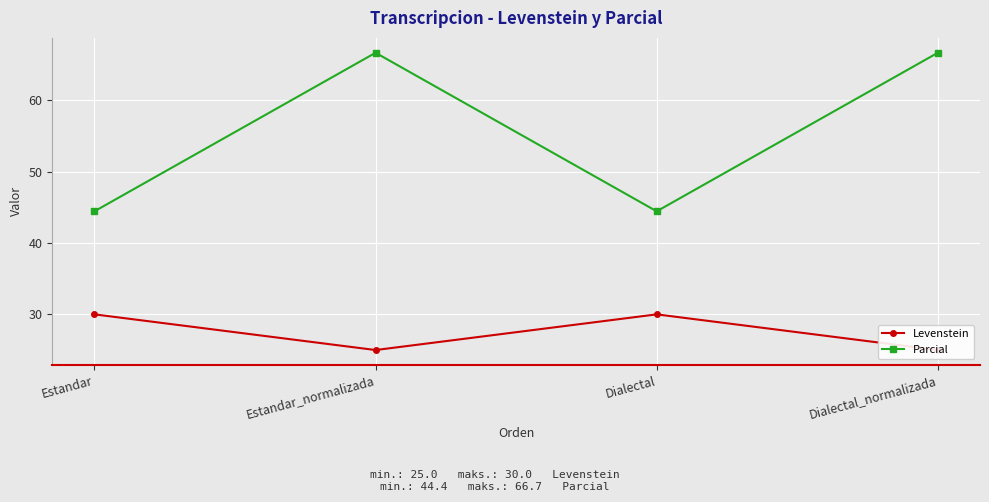

What is the greatest value displayed?

66.7